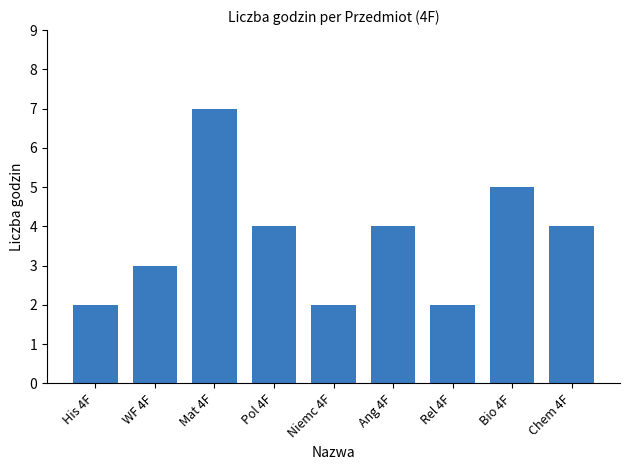

What is the value of the 5th bar from the left?

2